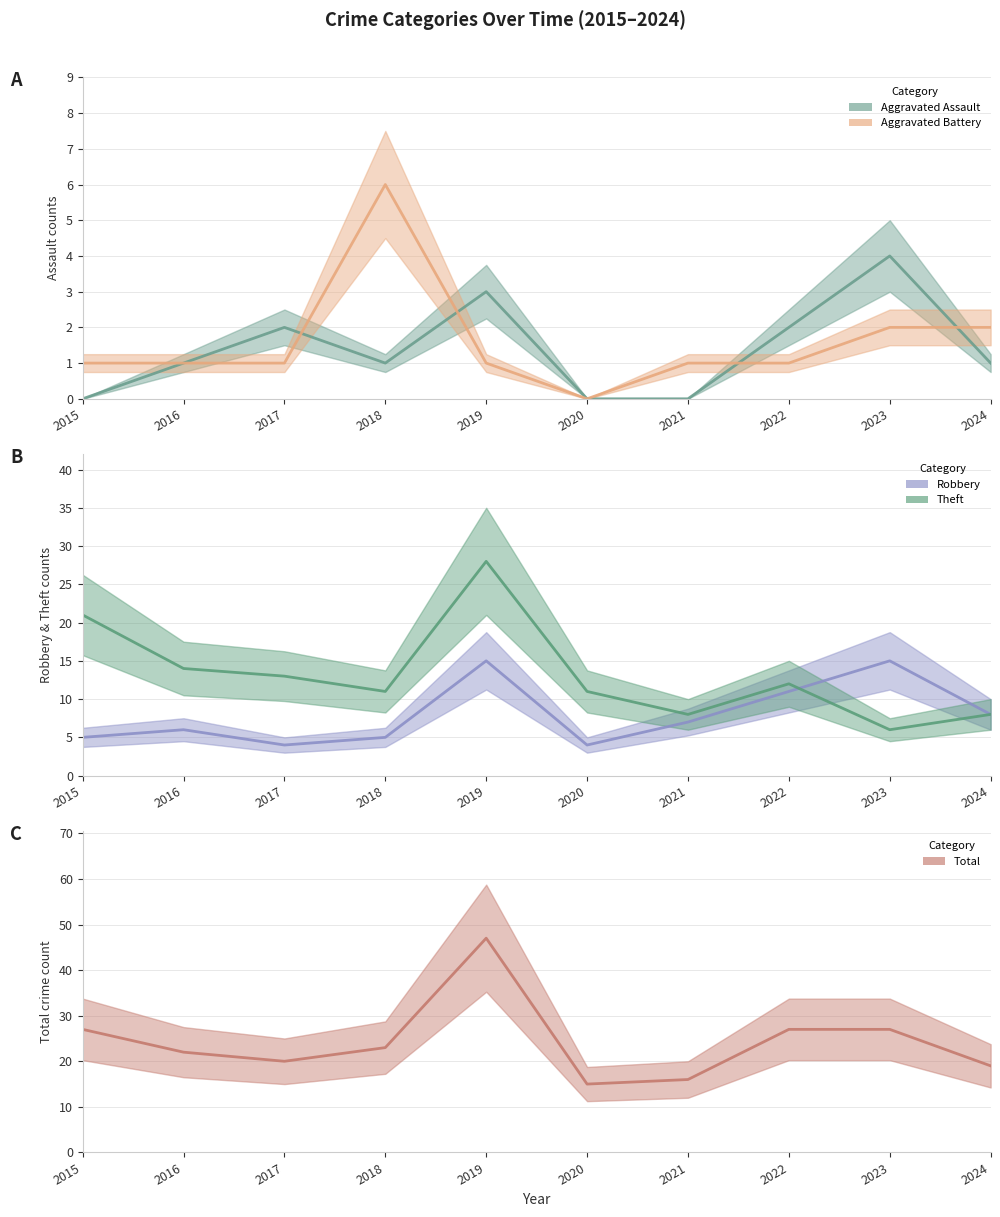

At which label does Total reach its minimum?

2020